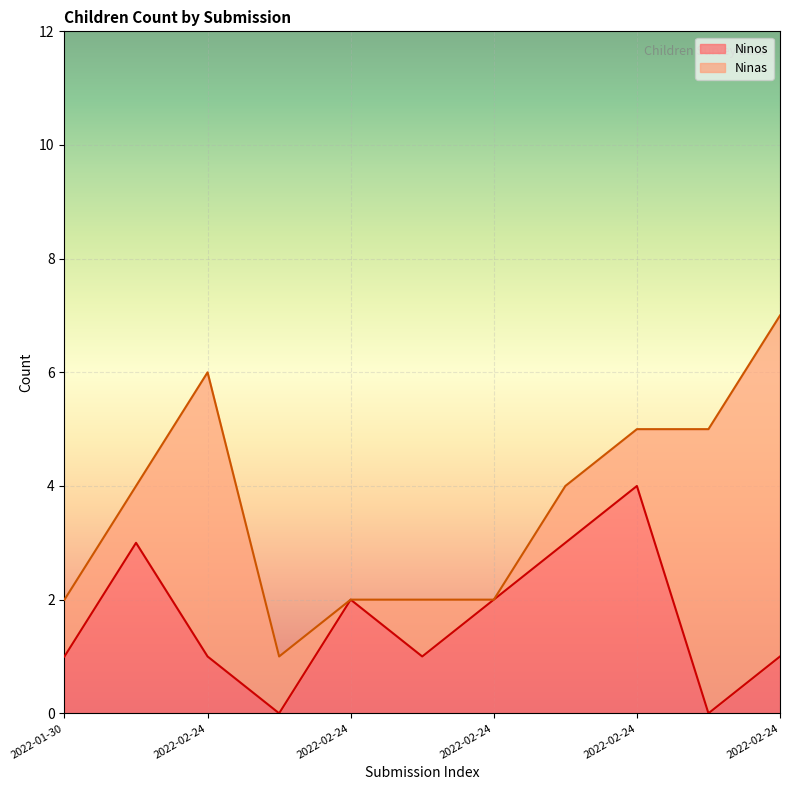

At which category does the data reach its first local valley?

2022-02-24